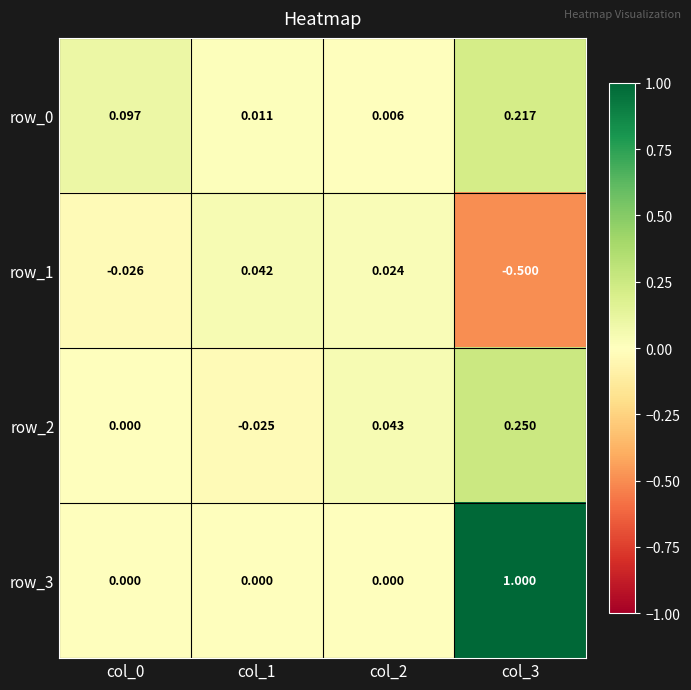

Where is row_0 nearest to the value 0?

col_2